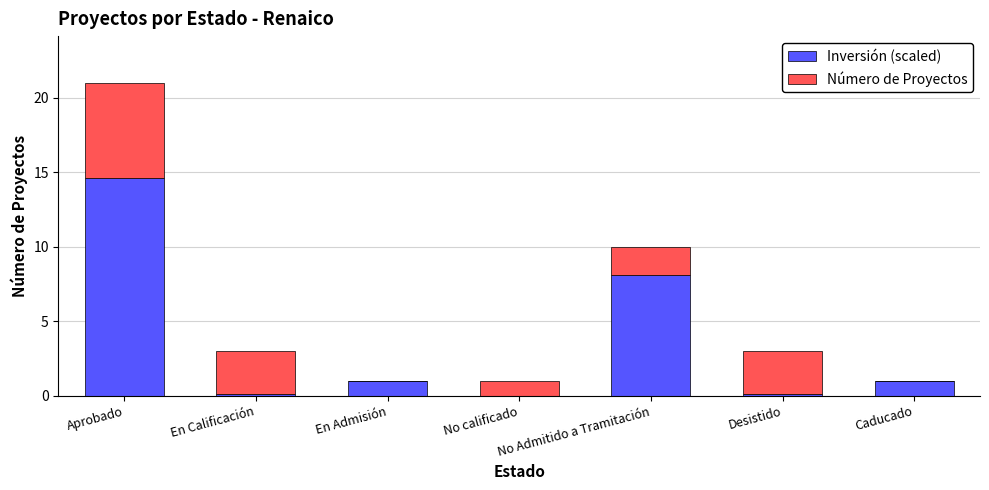

How many distinct data groups are displayed?

2